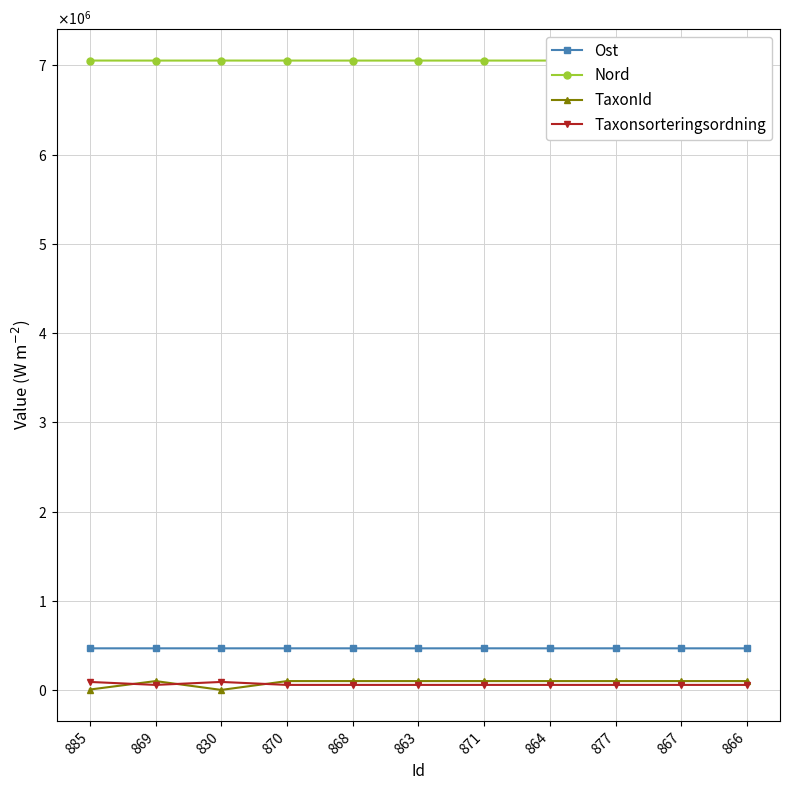

True or false: Taxonsorteringsordning and Nord cross at least once.

False